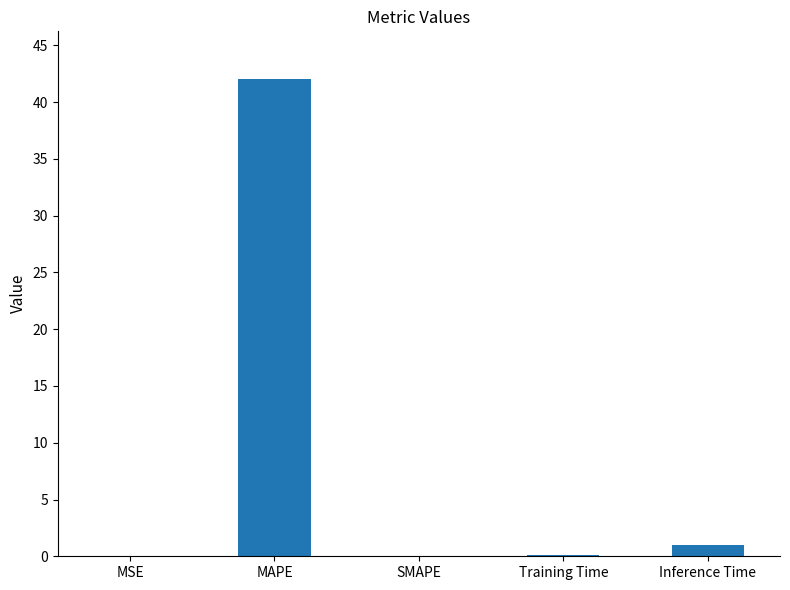

True or false: the data shows 42.0 at MAPE.

True